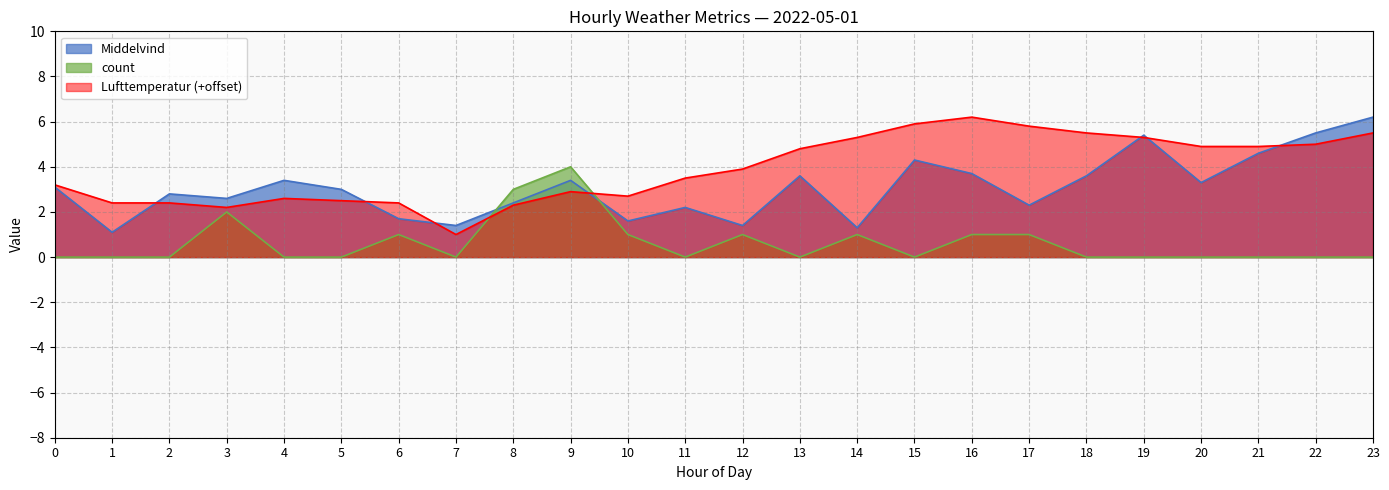

Is the value of Lufttemperatur at 21 greater than the value of Middelvind at 7?

Yes